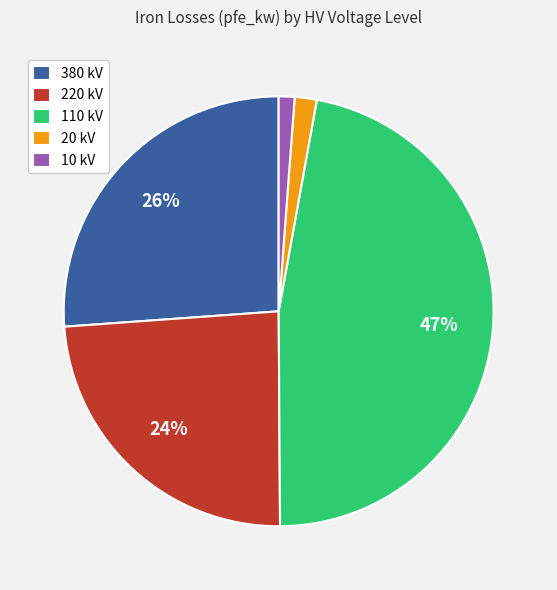

What is the ratio of the value at 110 kV to the value at 220 kV?

2.0